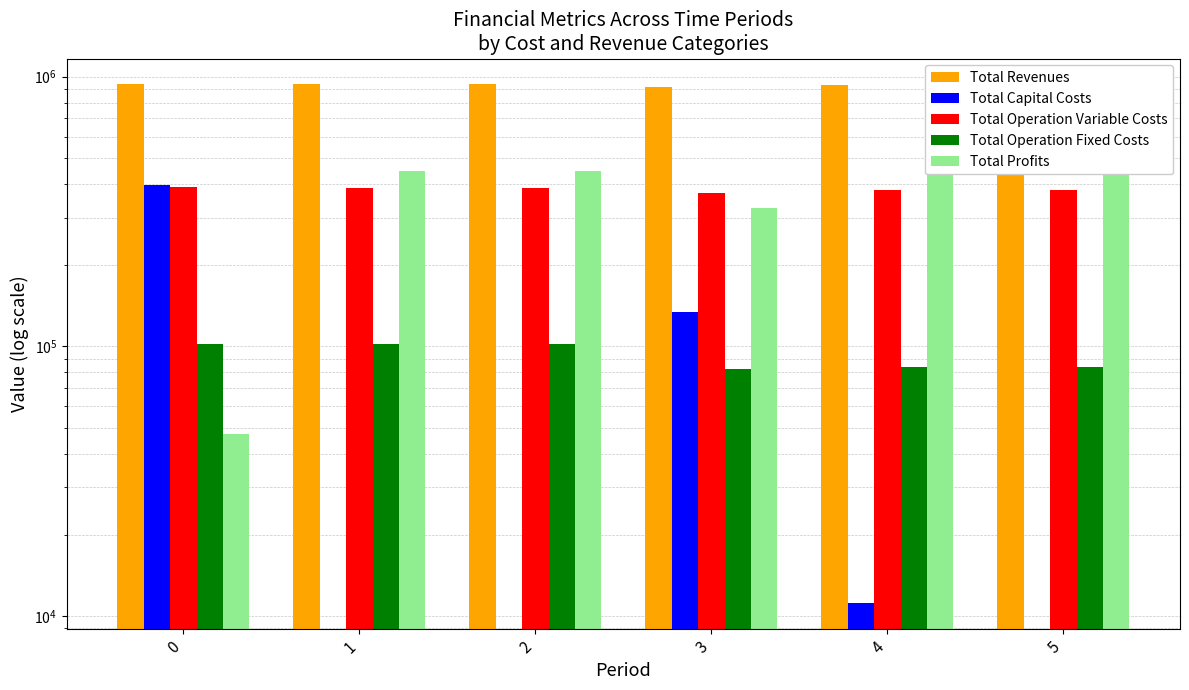

How many data points in Total Profits are less than 446853?

3